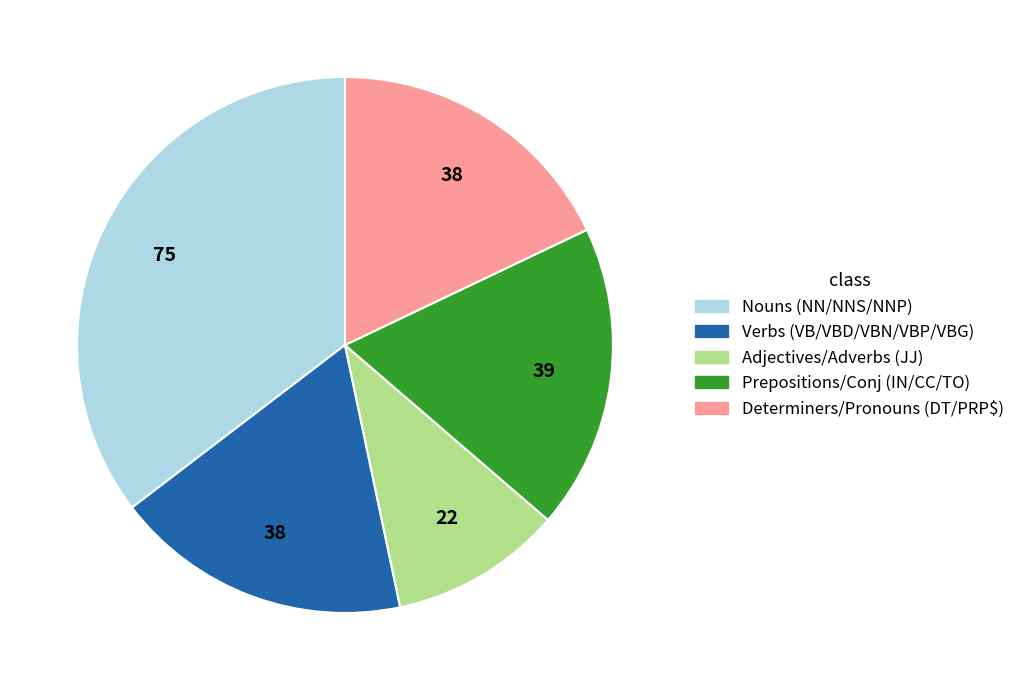

Count the number of slices in the pie.

5